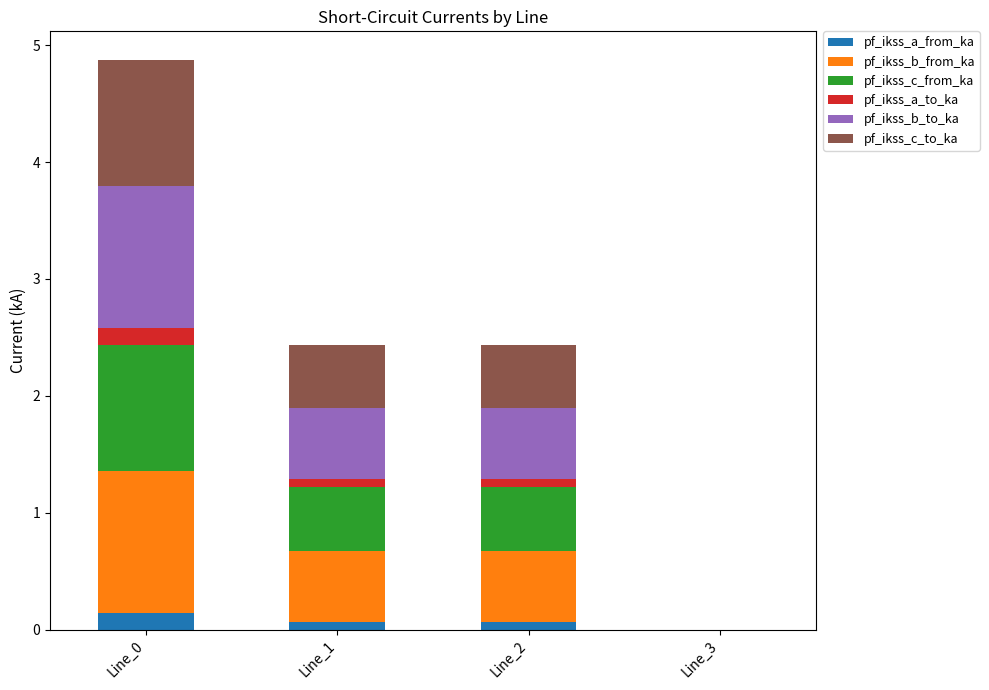

The pf_ikss_a_from_ka series shows 0.1 at Line_1. True or false?

True